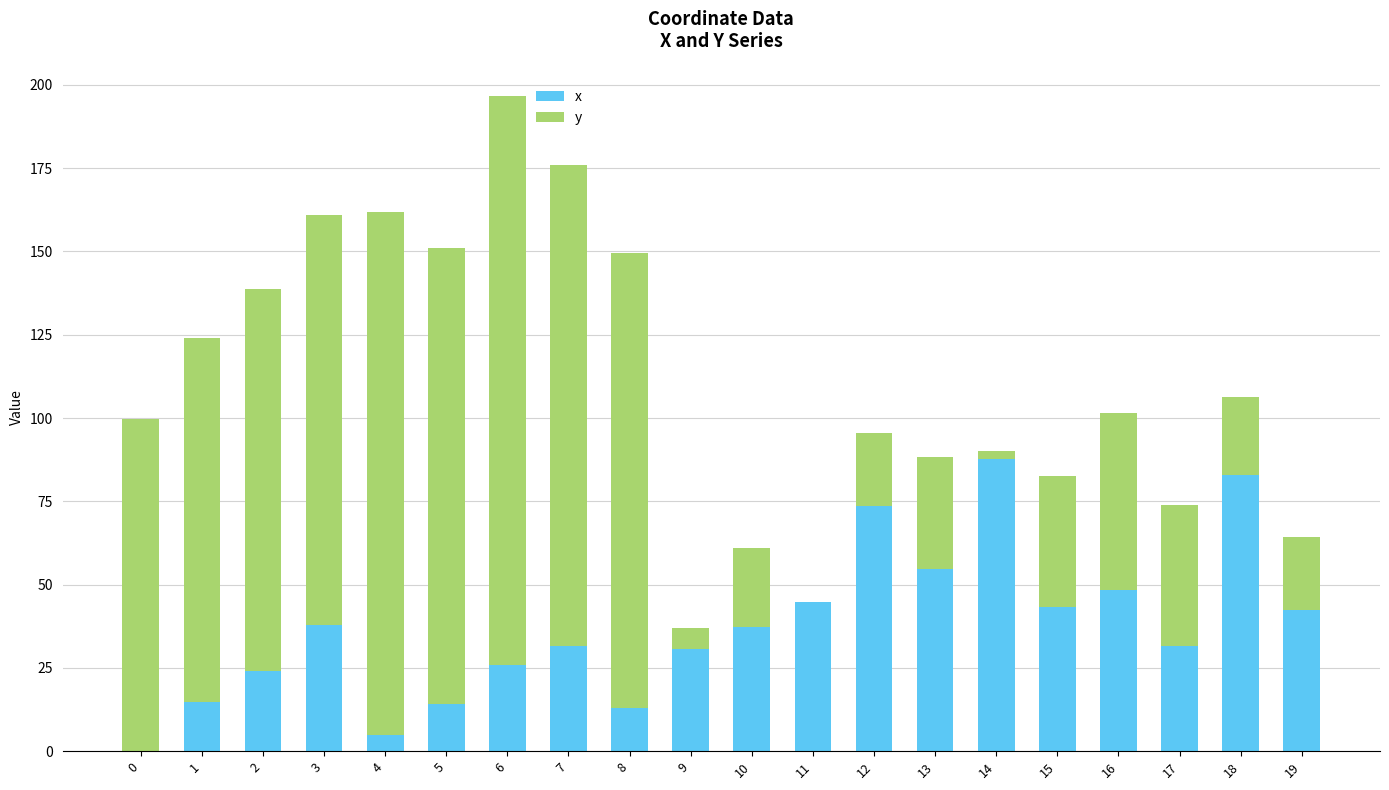

True or false: x has a value of 14.2 at 5.

True